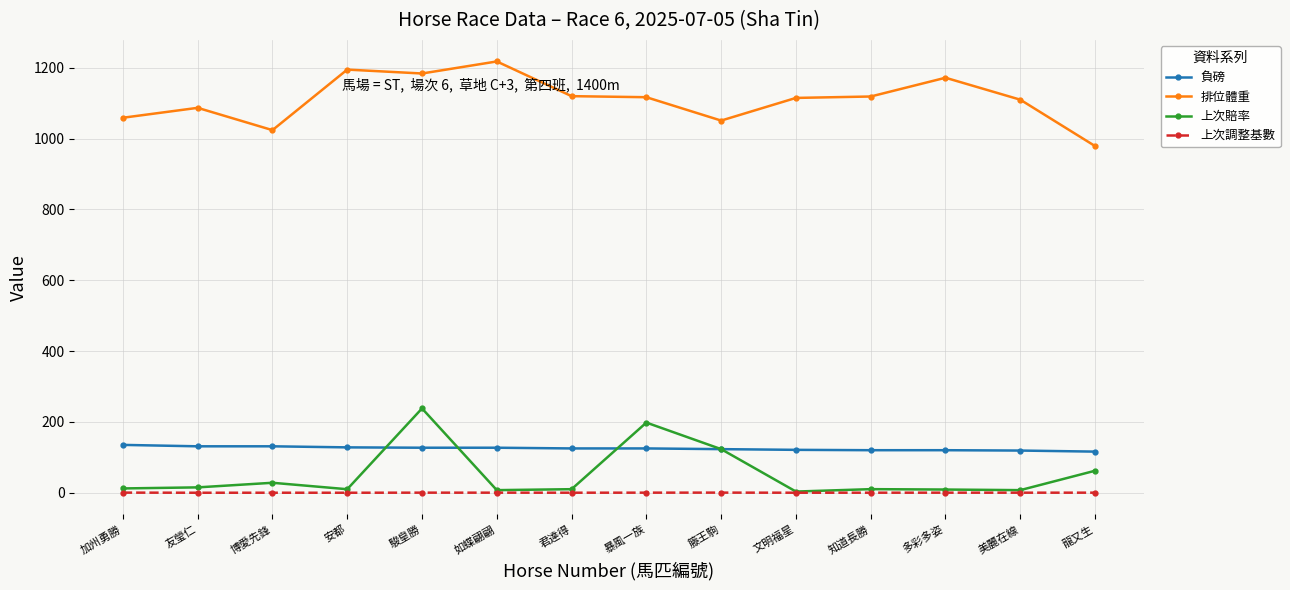

Rank the series by their maximum value, from highest to lowest.

排位體重, 上次賠率, 負磅, 上次調整基數